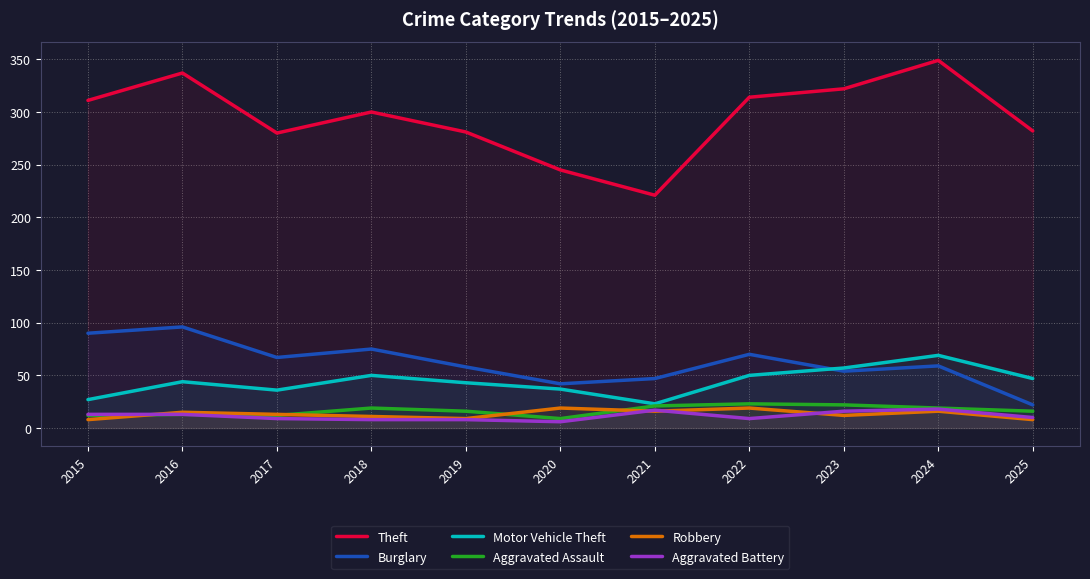

True or false: Motor Vehicle Theft and Aggravated Battery cross at least once.

False